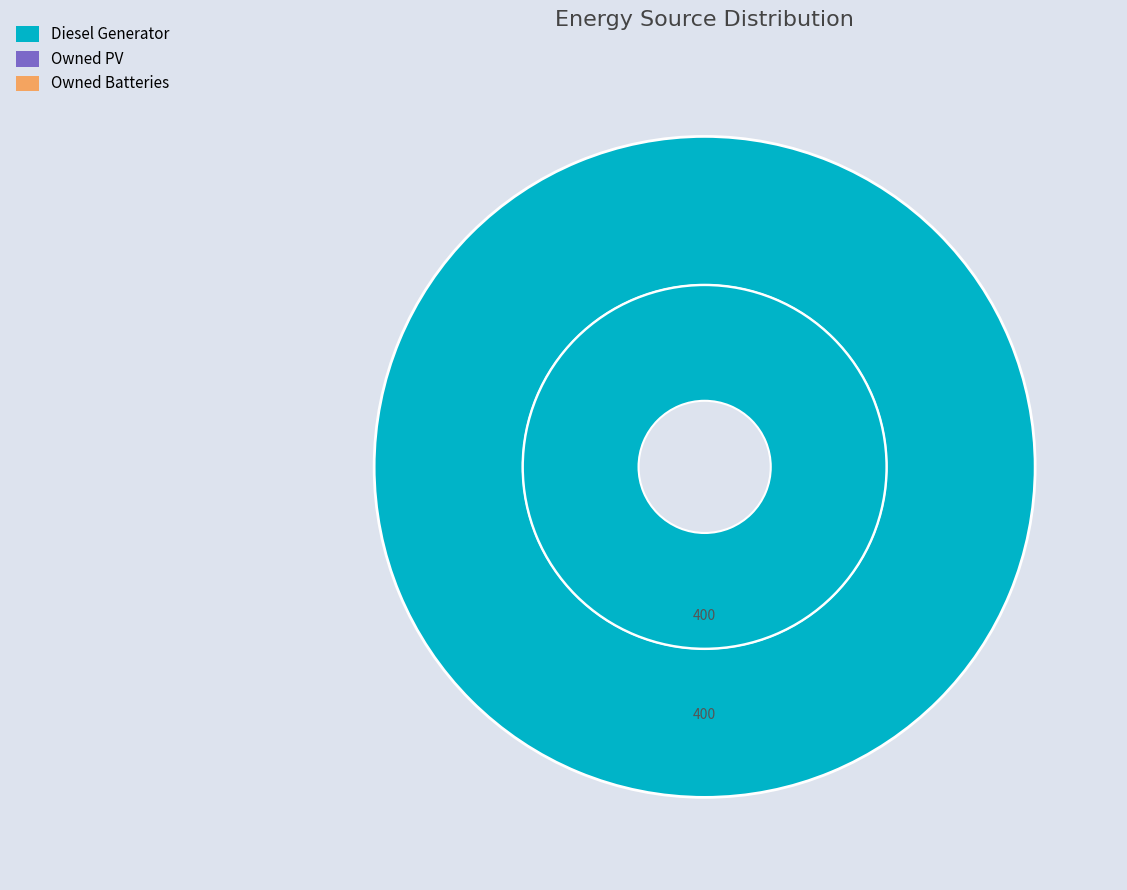

What is the change in value from Diesel Generator to Owned Batteries?

-400